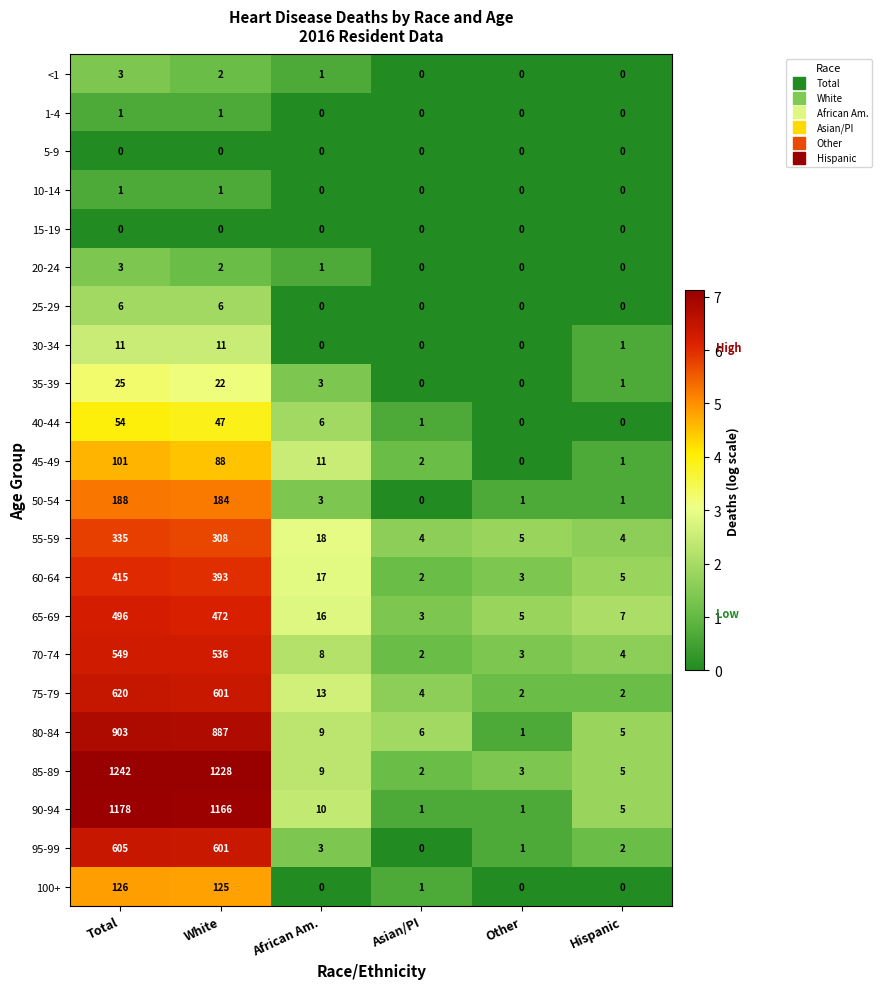

True or false: 75-79 has a value of 3 at Asian/PI.

False